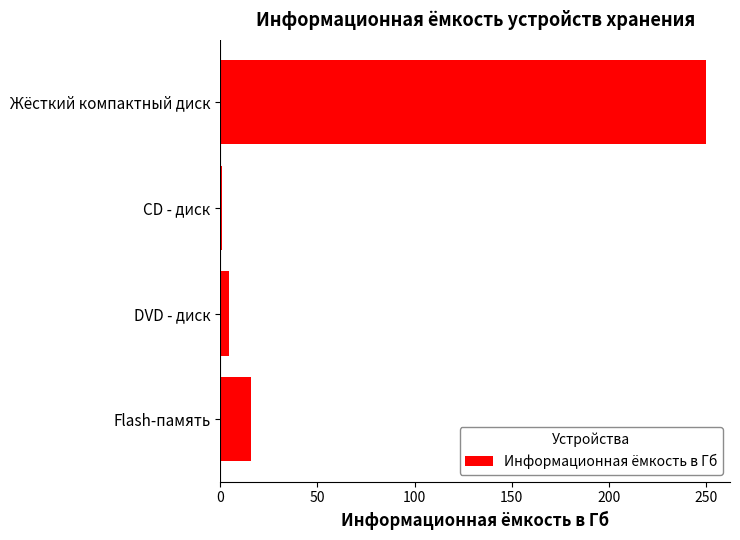

Is it true that the value at Жёсткий компактный диск is 70.1?

False